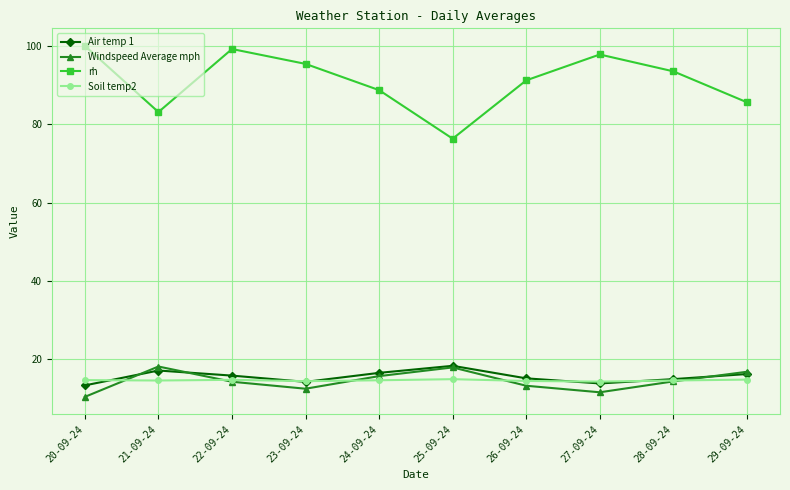

What position from the right is 20-09-24?

10